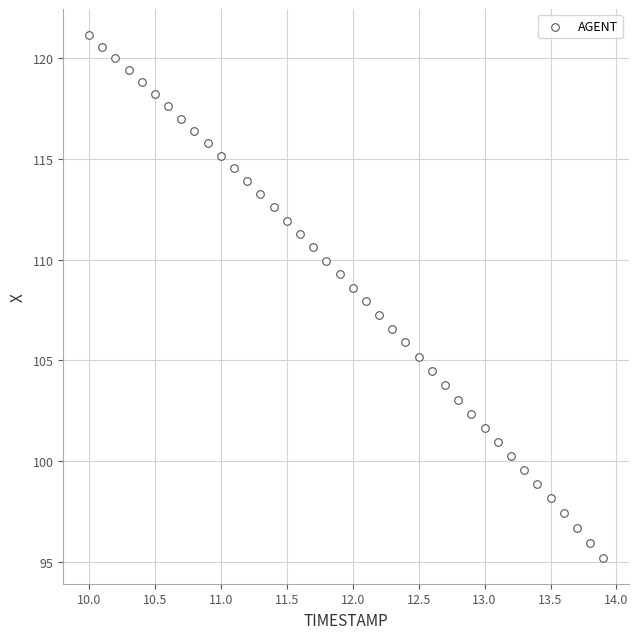

What is the range of Y values (max minus min)?

25.9